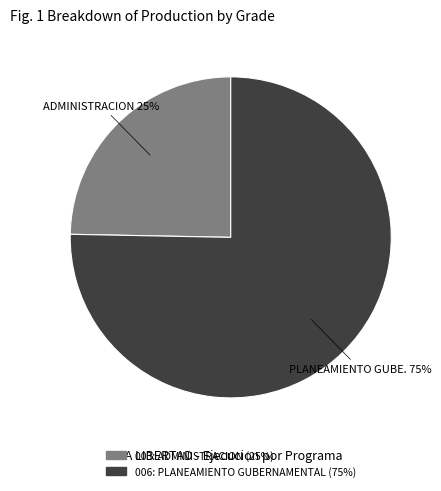

Rank the categories by value from highest to lowest.

006: PLANEAMIENTO GUBERNAMENTAL, 003: ADMINISTRACION